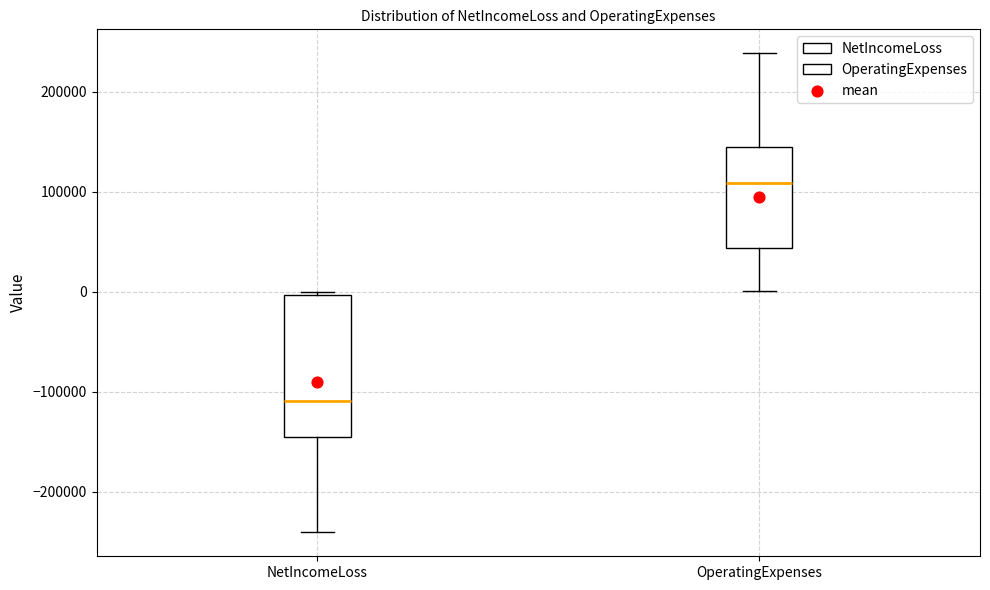

Reading left to right, read every box against the y-axis: the position of its median line, the range the box covers, and the ends of its whiskers. The values are not printed on the chart, so give them approximately, as read against the axis.

NetIncomeLoss: median -110000, box -150000 to 0, whiskers -240000 to 0
OperatingExpenses: median 110000, box 40000 to 140000, whiskers 0 to 240000